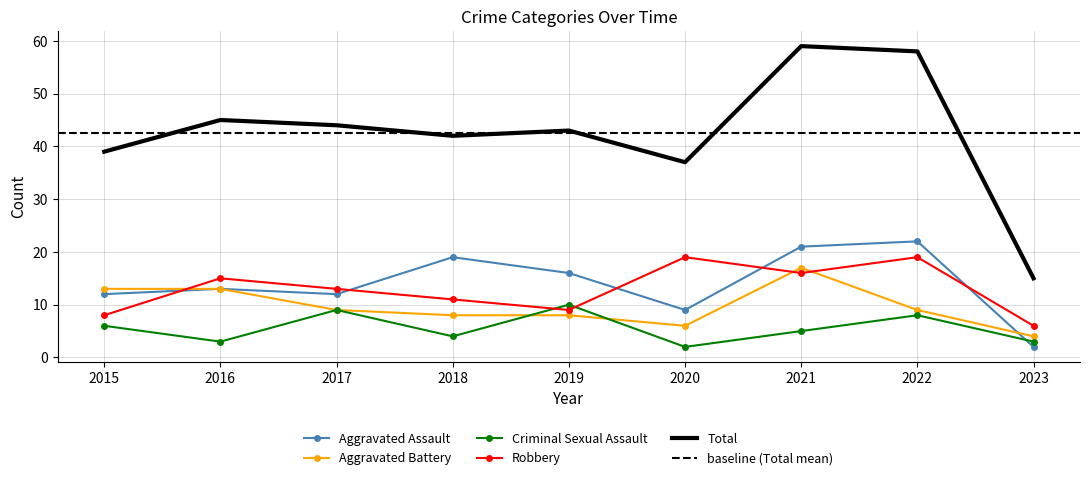

What is the total value across all series at 2018?

84